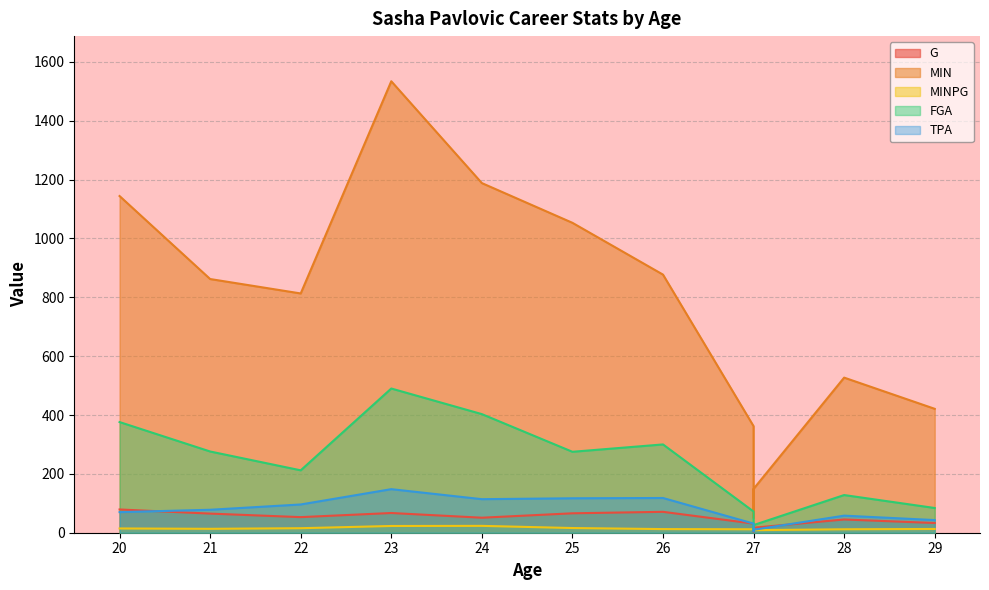

Where is the first local maximum for TPA?

23